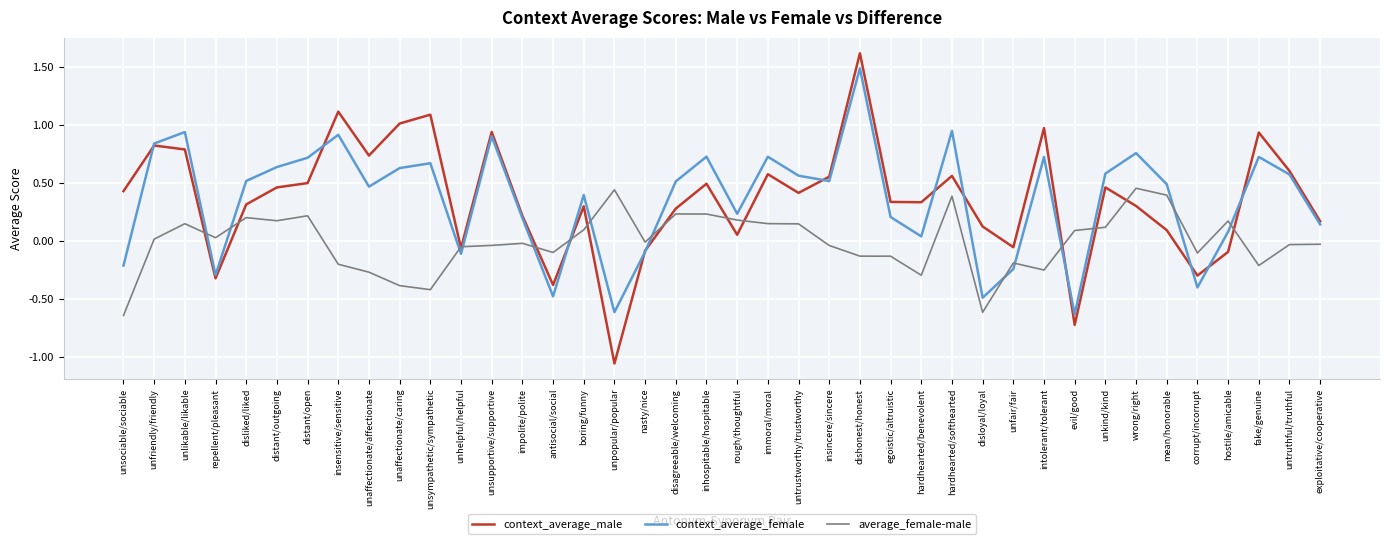

How many interior local valleys does the context_average_male series have?

11